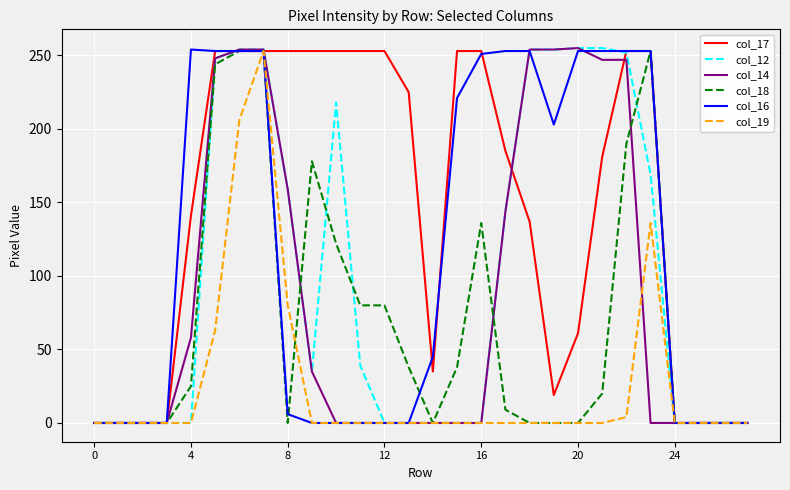

What is the greatest value displayed?

255